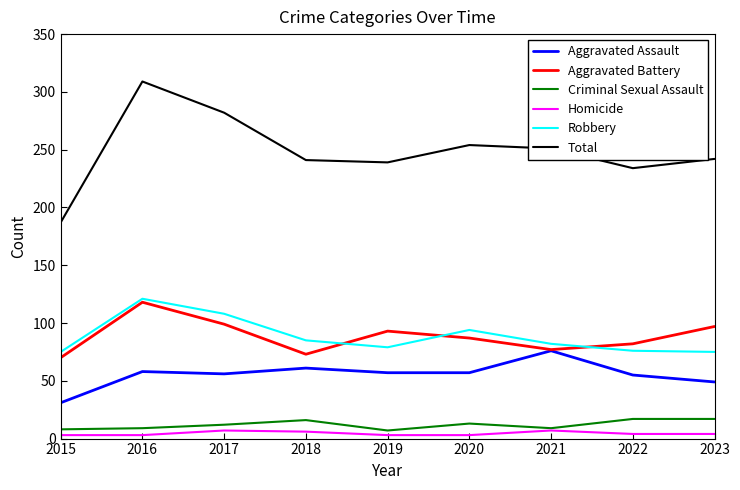

What is the highest value of the Robbery series?

121